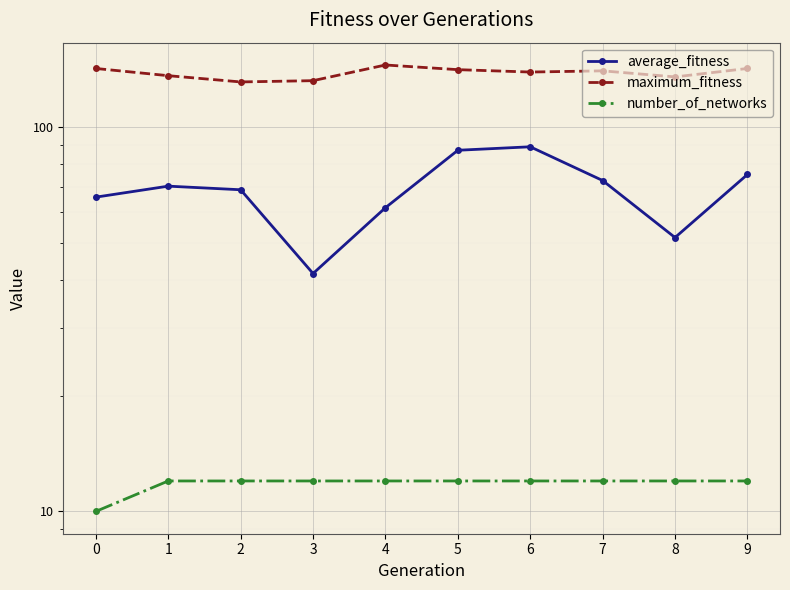

How many categories are shown in the chart?

10